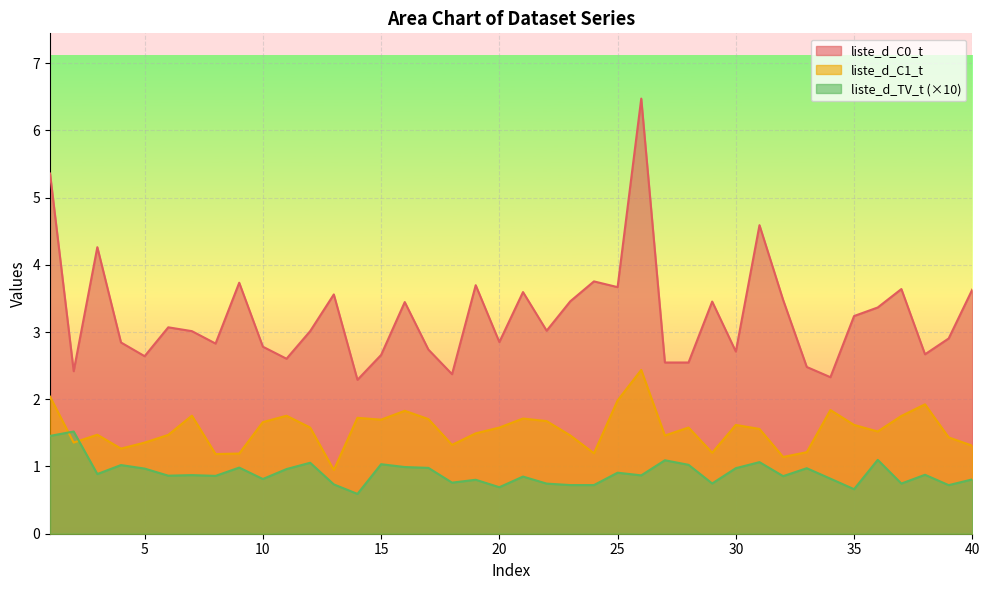

What is the sum of all liste_d_C0_t values?

129.7